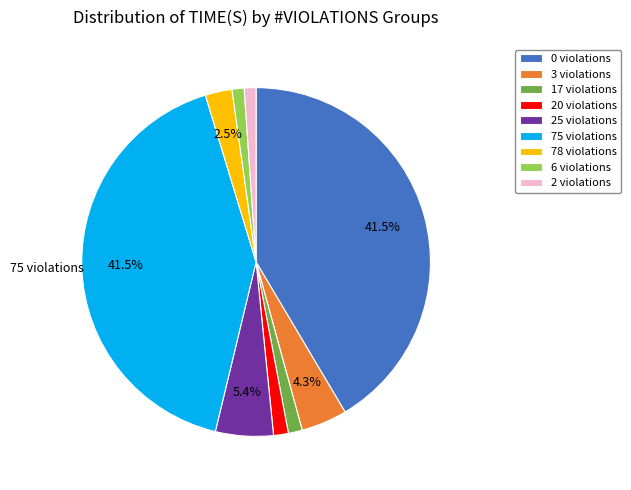

To the nearest percent, what is the difference between the largest and smallest slice percentages?

40%